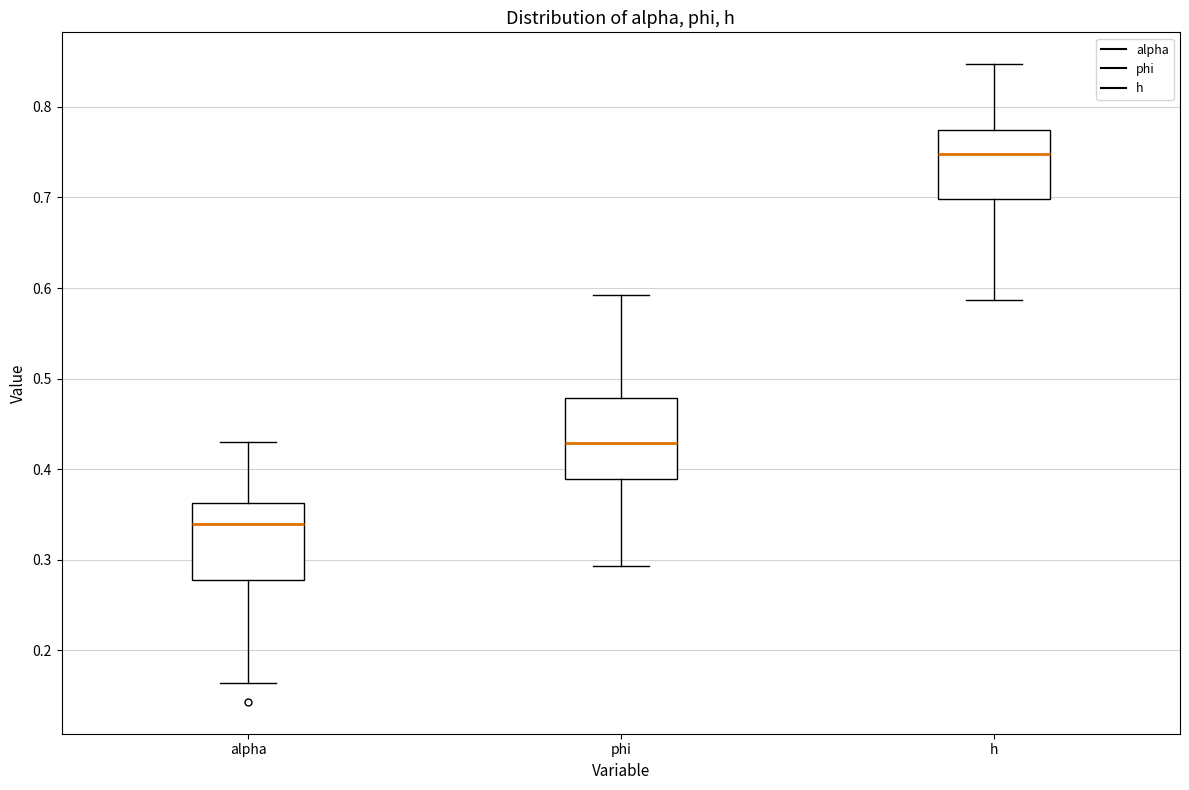

Which box's median line is the lowest?

alpha